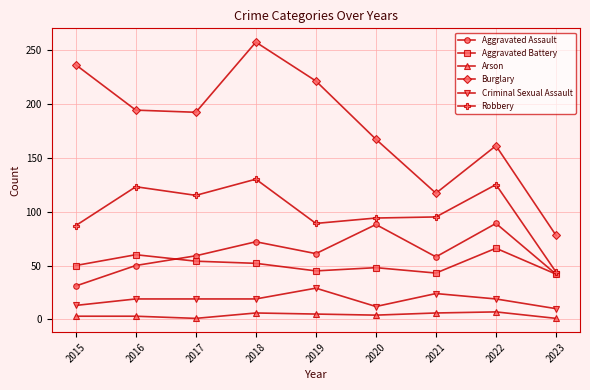

Does the chart have visible grid lines?

Yes